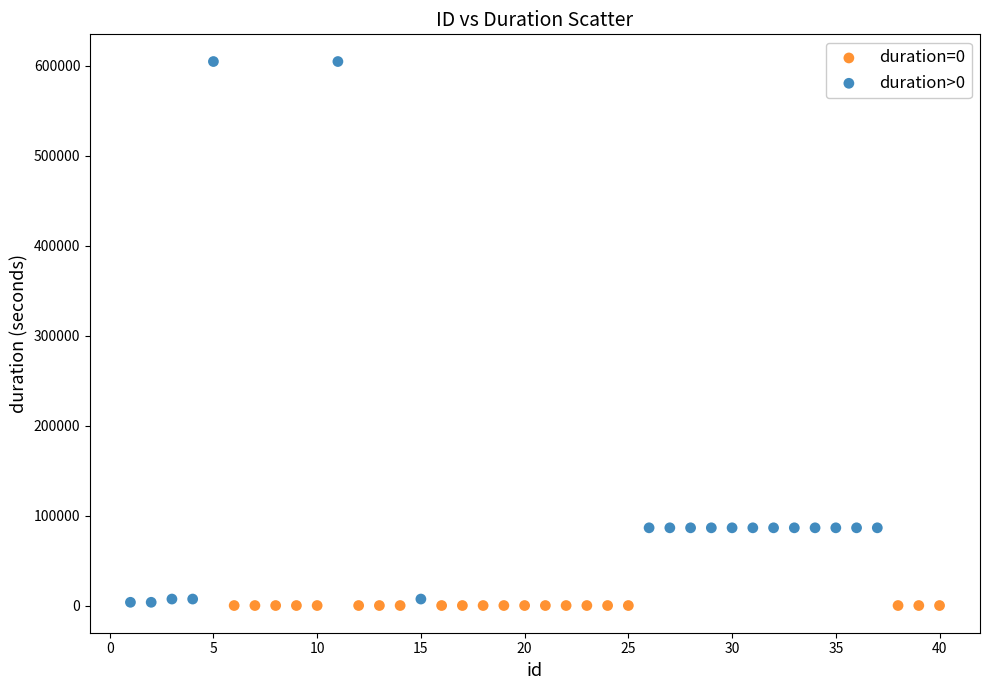

Which series contains the highest Y value?

duration>0